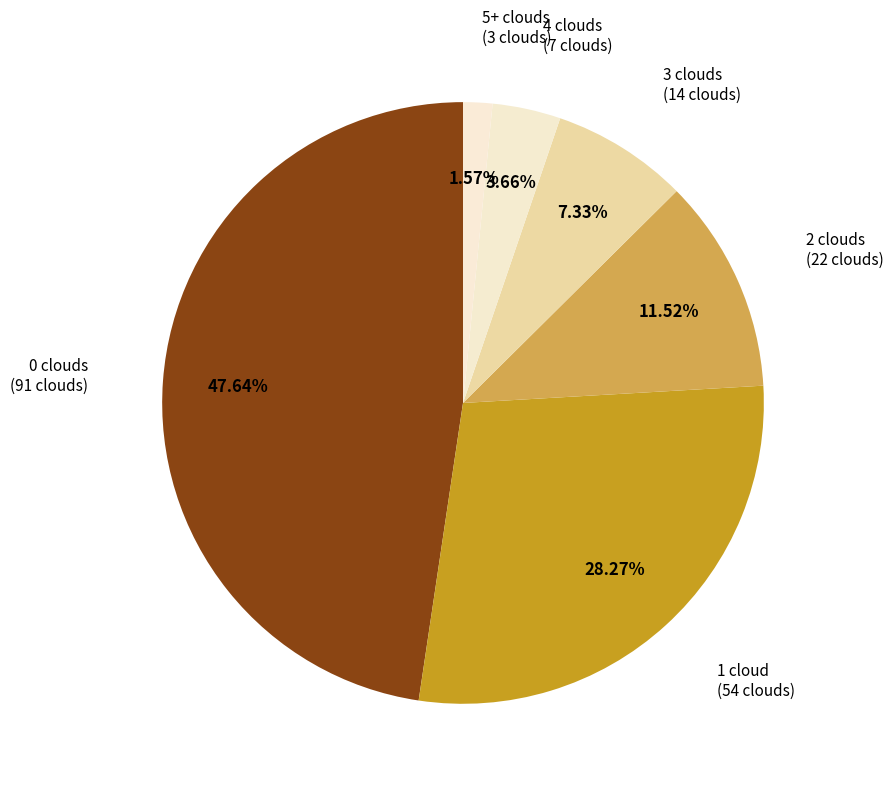

How many slices are in this pie chart?

6